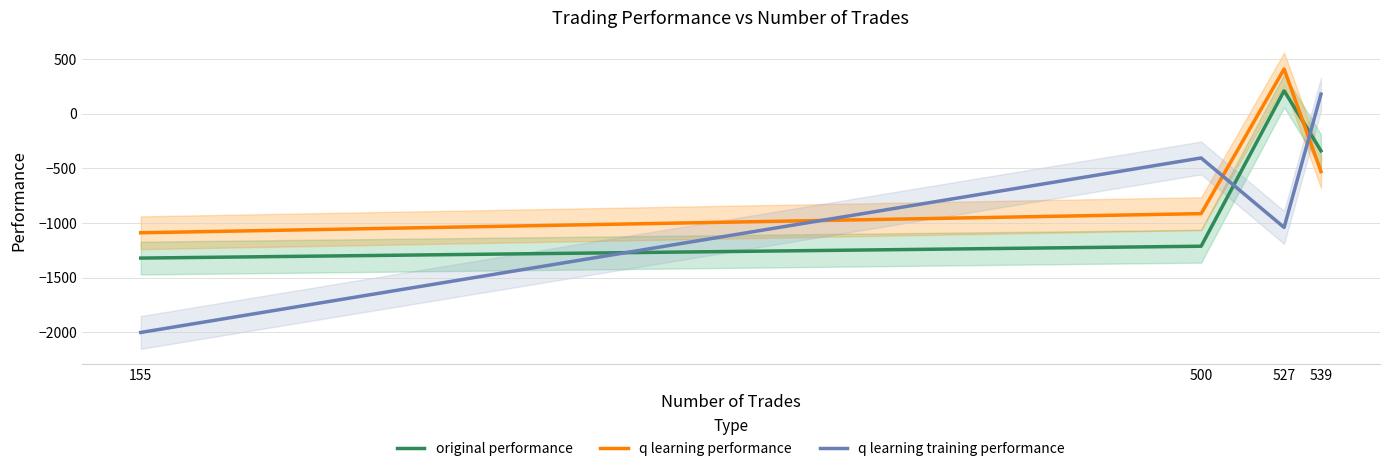

What are all the series names shown in the legend?

original performance, q learning performance, q learning training performance